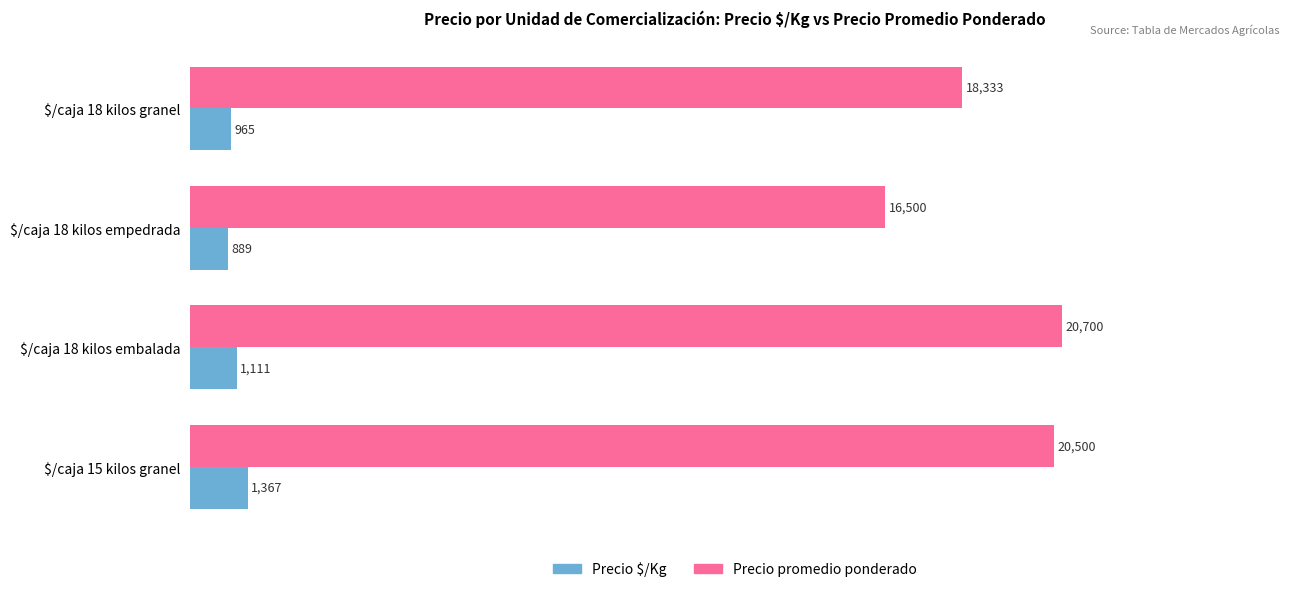

True or false: Precio promedio ponderado has a value of 18333 at $/caja 18 kilos granel.

True